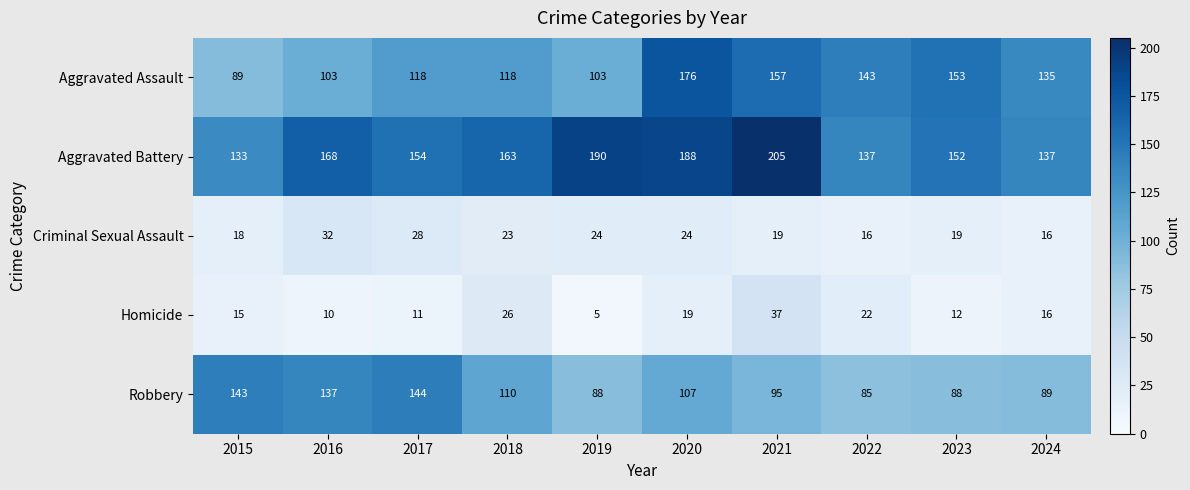

True or false: Aggravated Battery has a value of 91 at 2018.

False